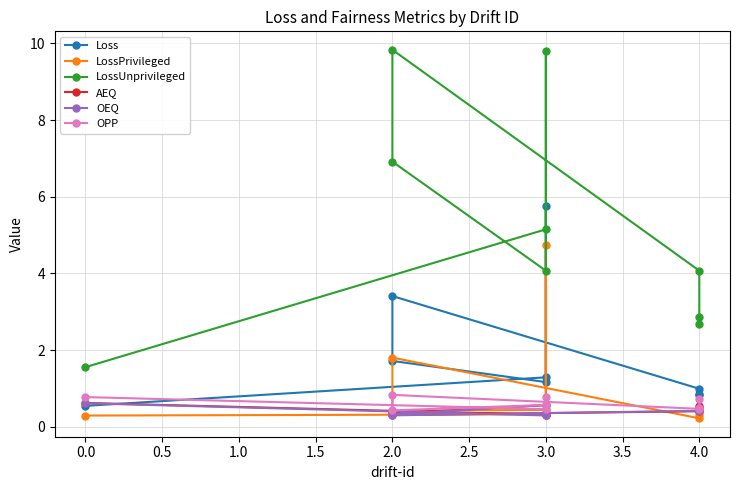

Where is LossPrivileged nearest to the value 2?

2.0